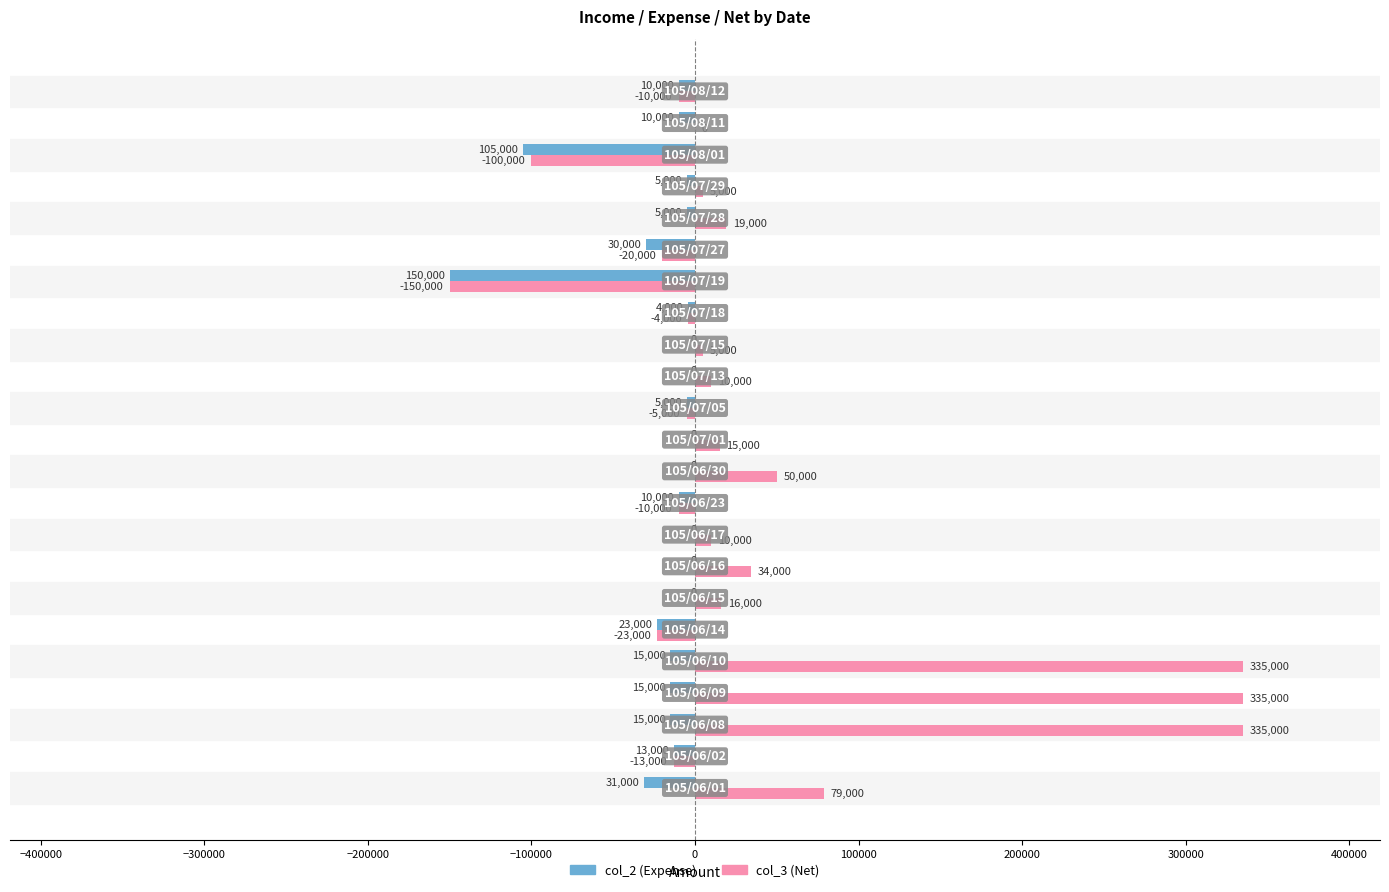

What is the maximum value shown in the chart?

335000